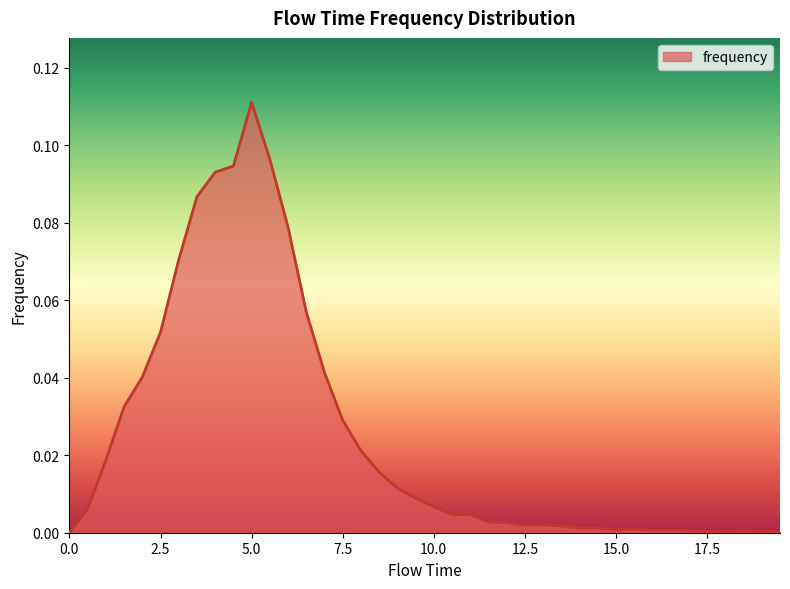

How many lines are shown in the chart?

1